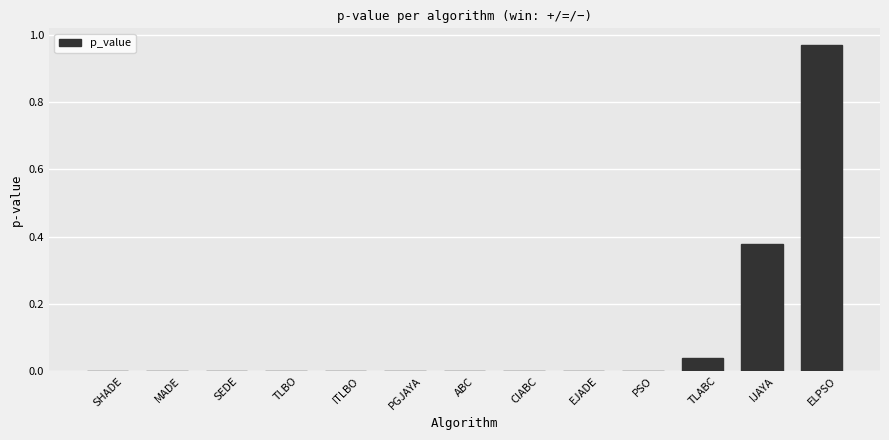

Which label corresponds to the largest value in the chart?

ELPSO